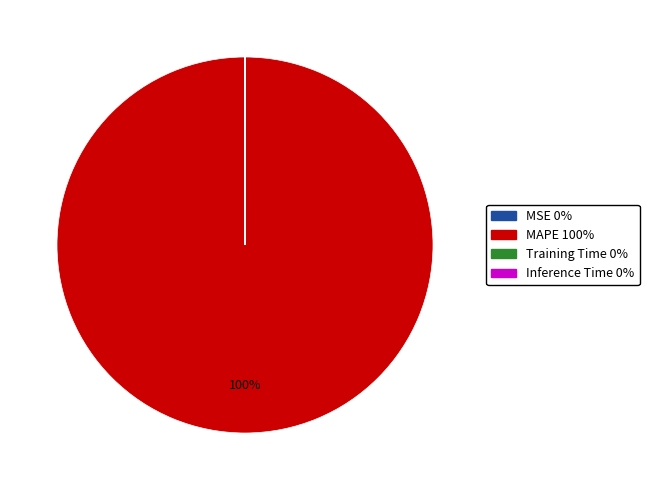

What is the largest slice in the pie chart?

MAPE